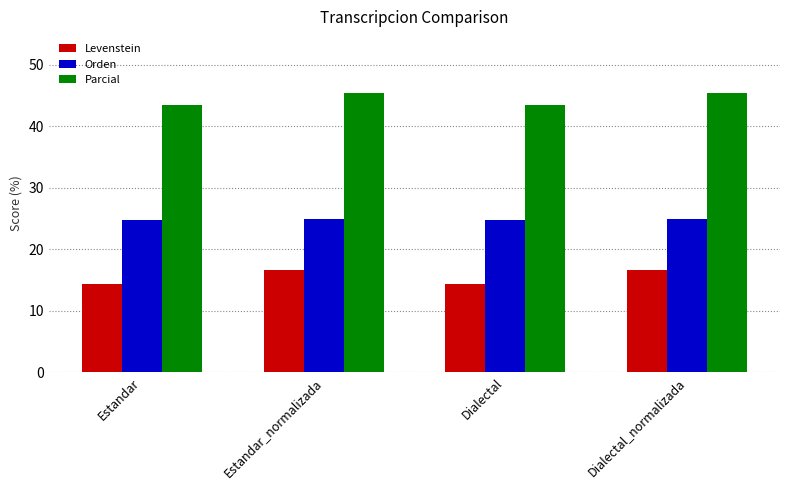

How many distinct data groups are displayed?

3